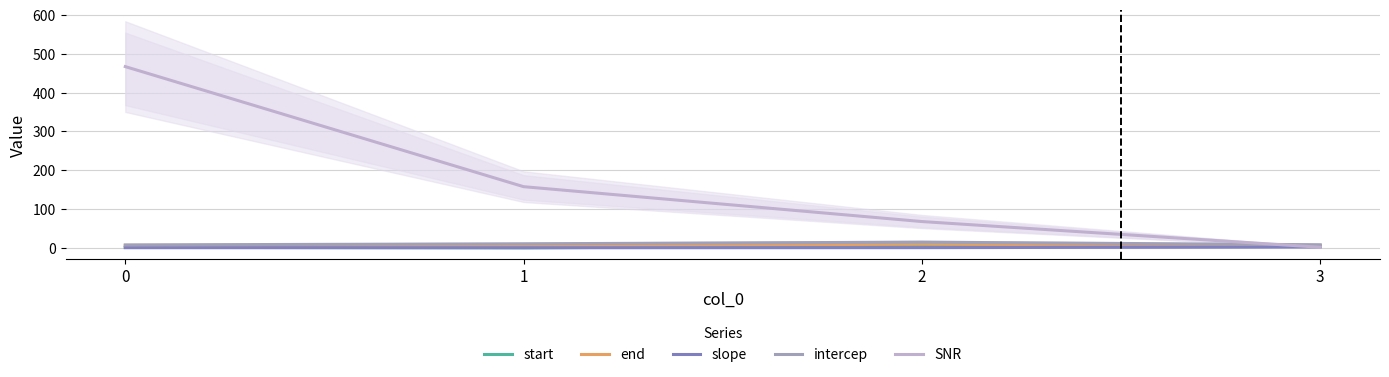

What is the minimum value for end?

5.4